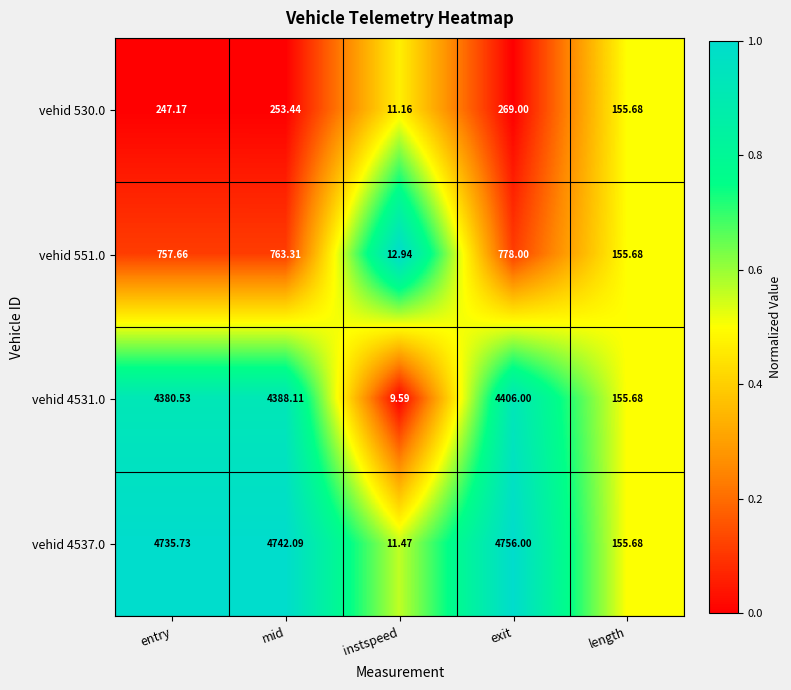

At which label does vehid 530.0 first exceed 247?

entry